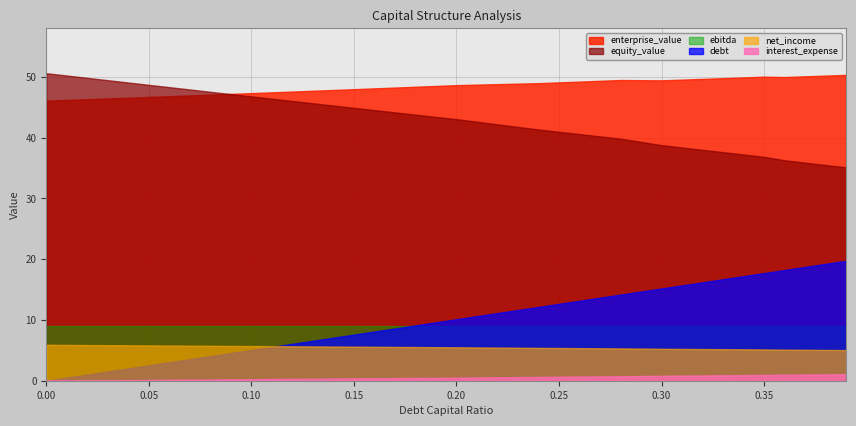

Count the number of categories in the chart.

20